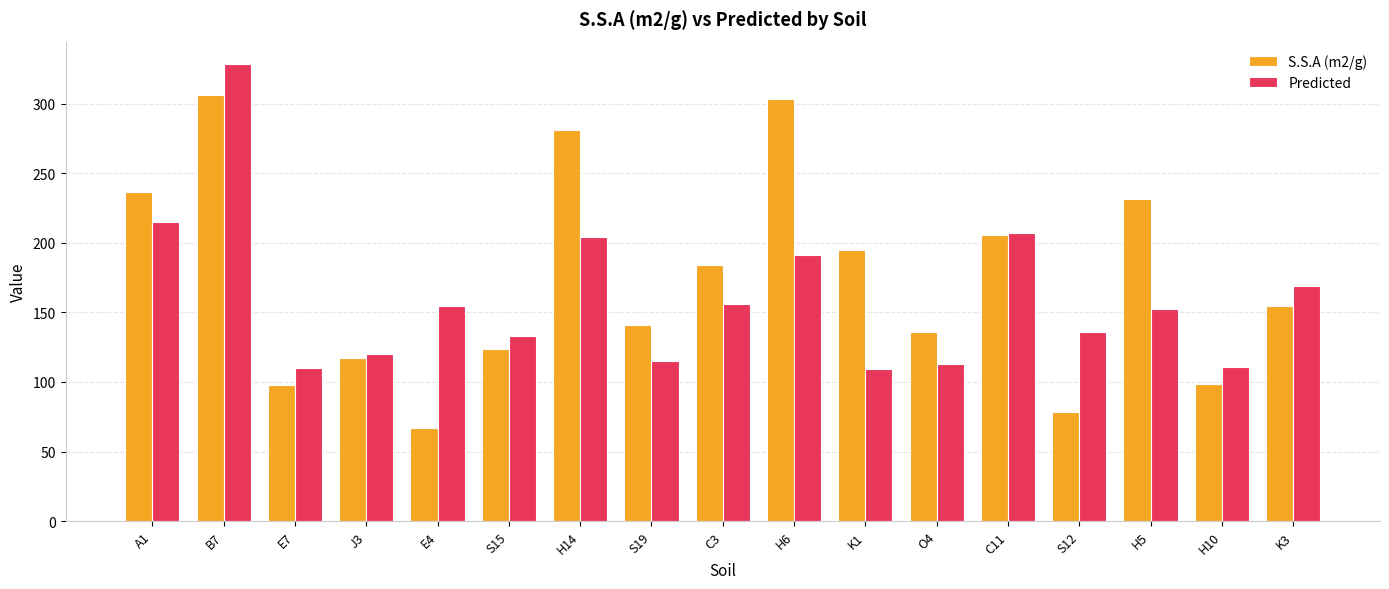

Is the value of S.S.A (m2/g) at S12 greater than the value of Predicted at S12?

No